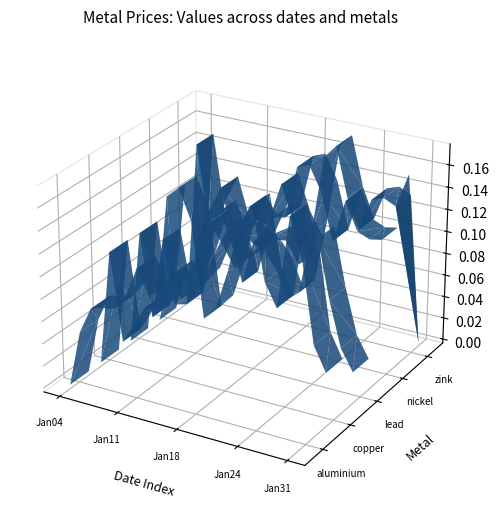

True or false: nickel has more than 0 interior local peaks.

True